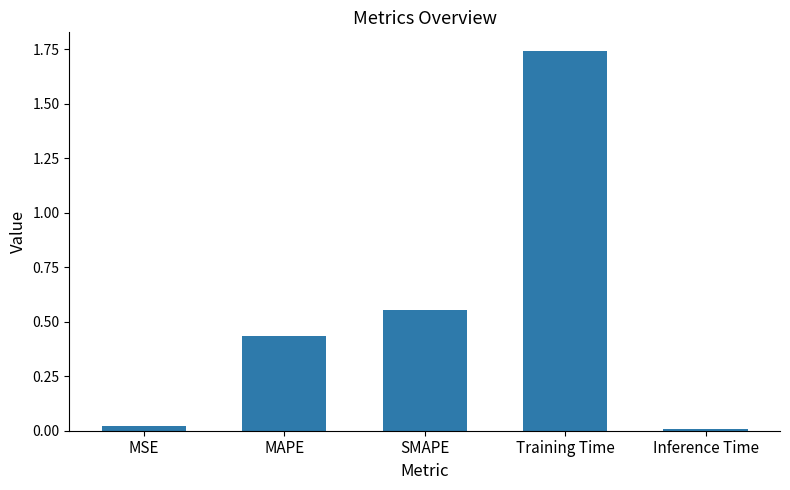

What is the sum of the values at Training Time and SMAPE?

2.3